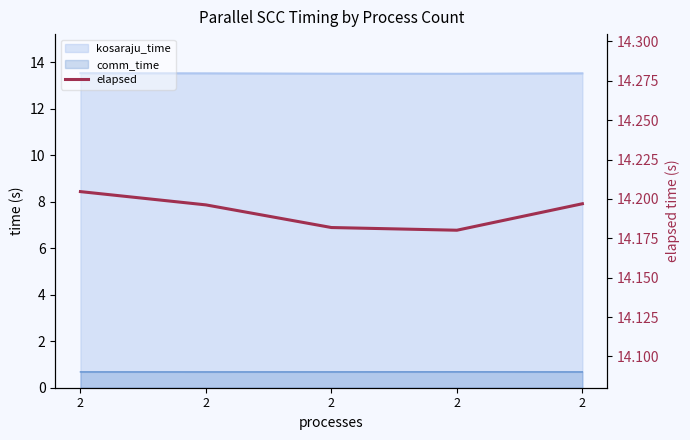

Which category has the lowest value across all series?

2